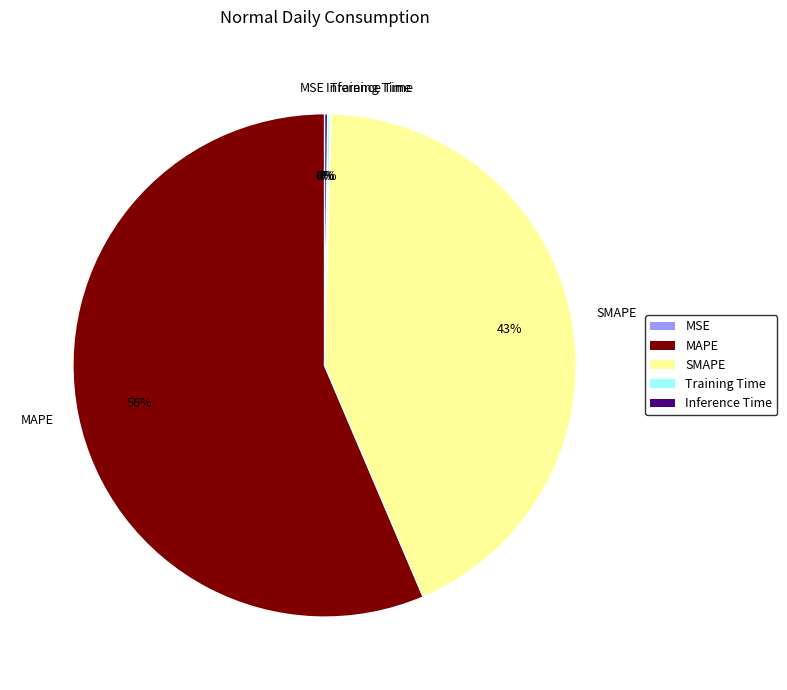

Which slice is the largest?

MAPE